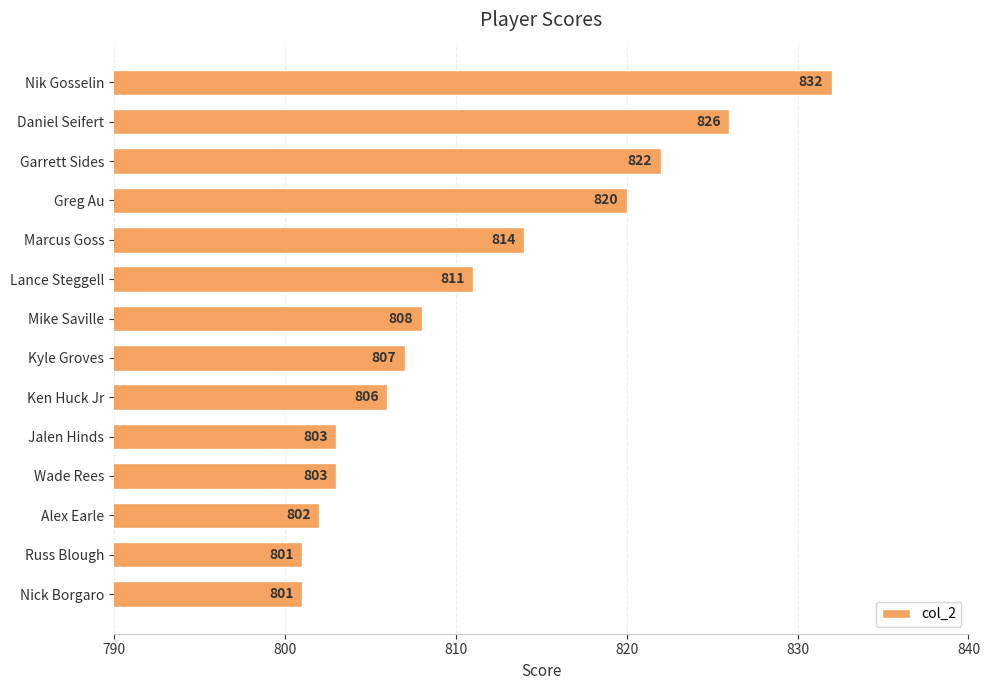

What is the average value?

811